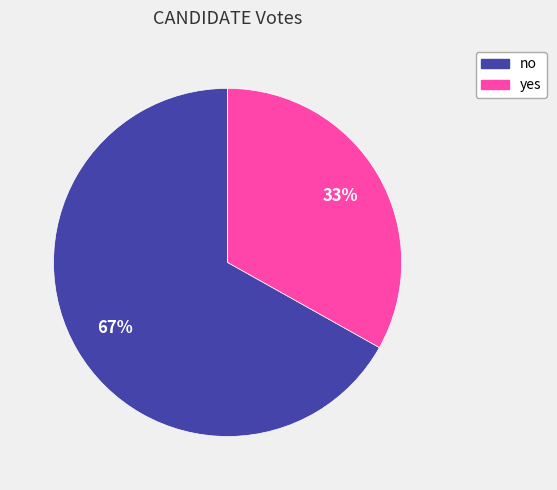

Does no account for over 50% of the chart?

Yes